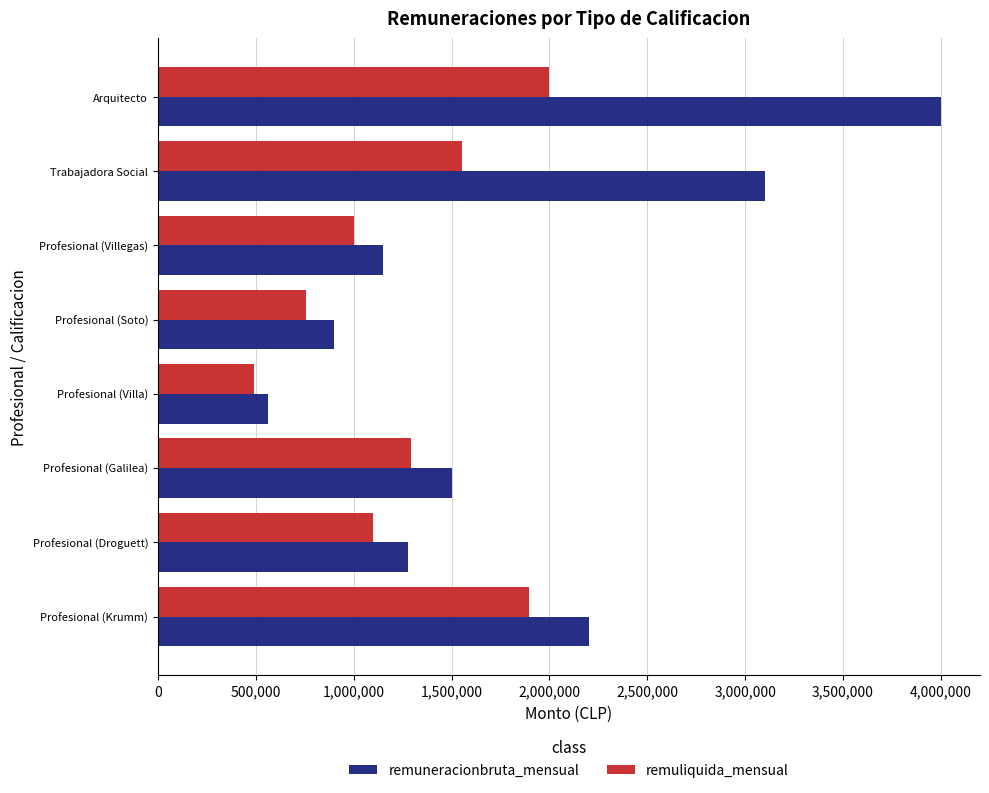

What is the difference between the maximum and second lowest values in the remuneracionbruta_mensual series?

3100000